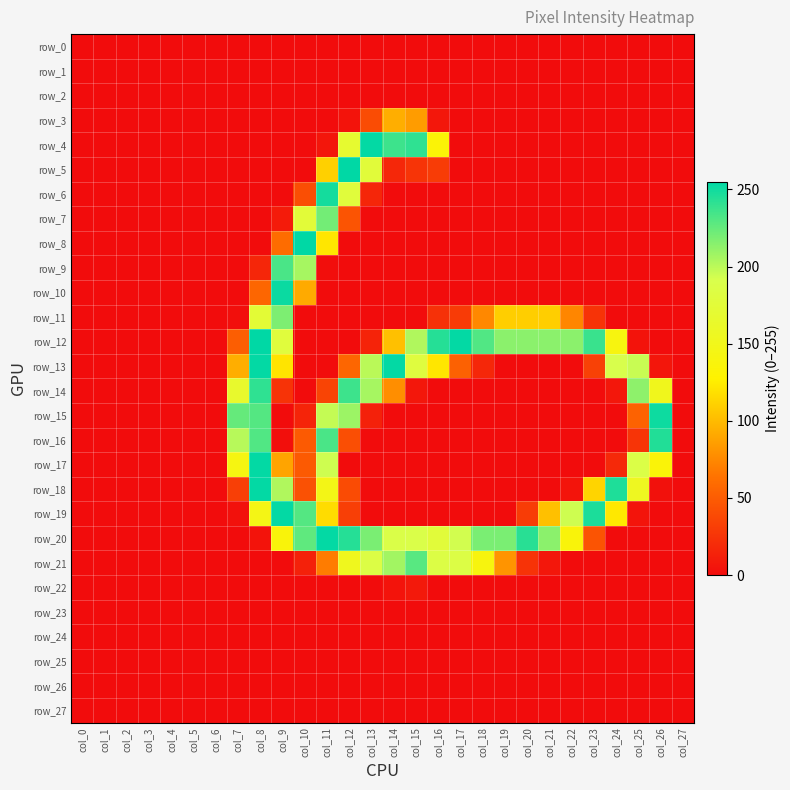

What is the sum of all row_13 values?

1777